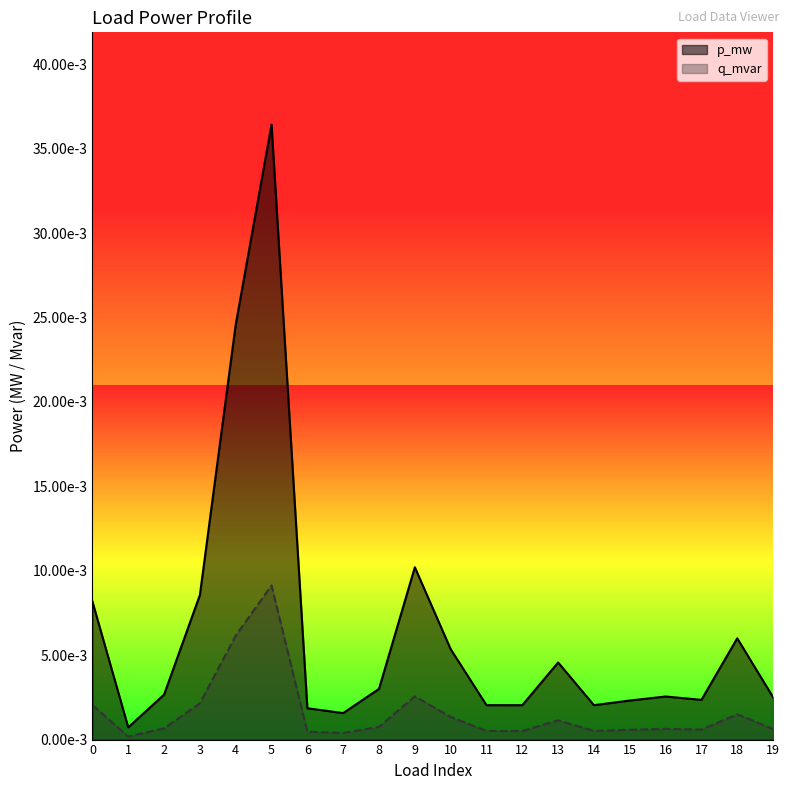

True or false: p_mw and q_mvar cross at least once.

False